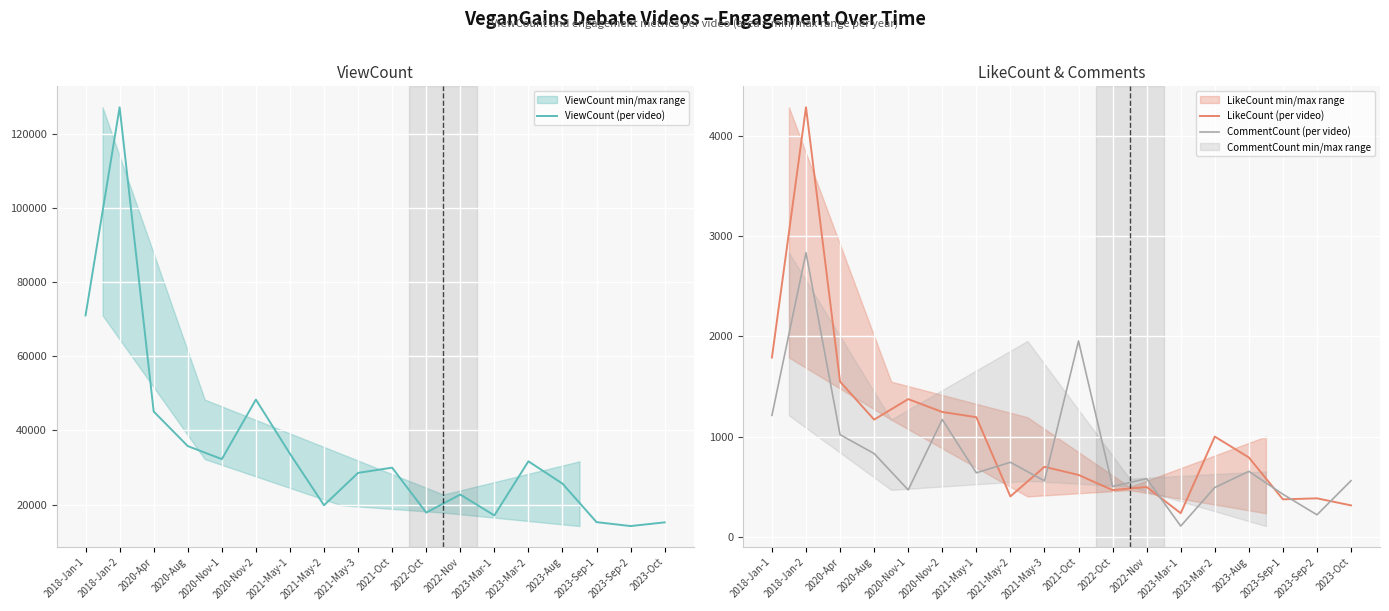

Which series has the widest spread of values?

ViewCount (per video)